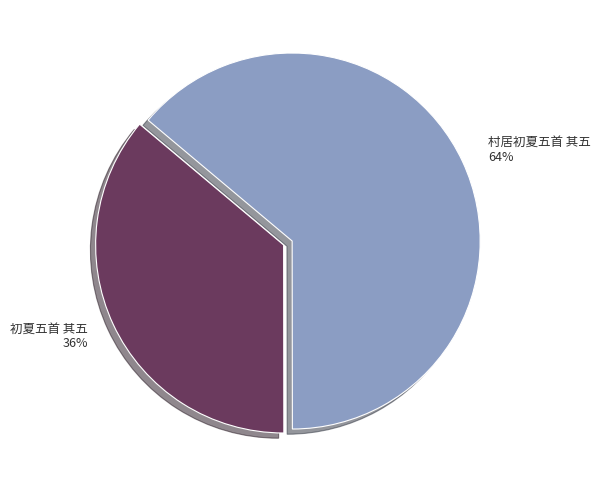

Does 初夏五首 其五 represent more than half of the total?

No